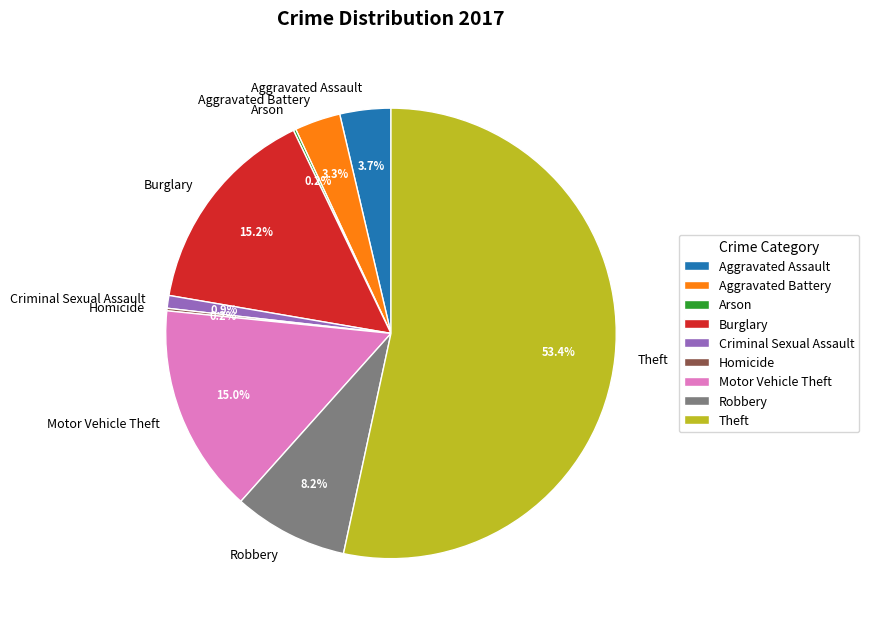

Which slice is the largest?

Theft